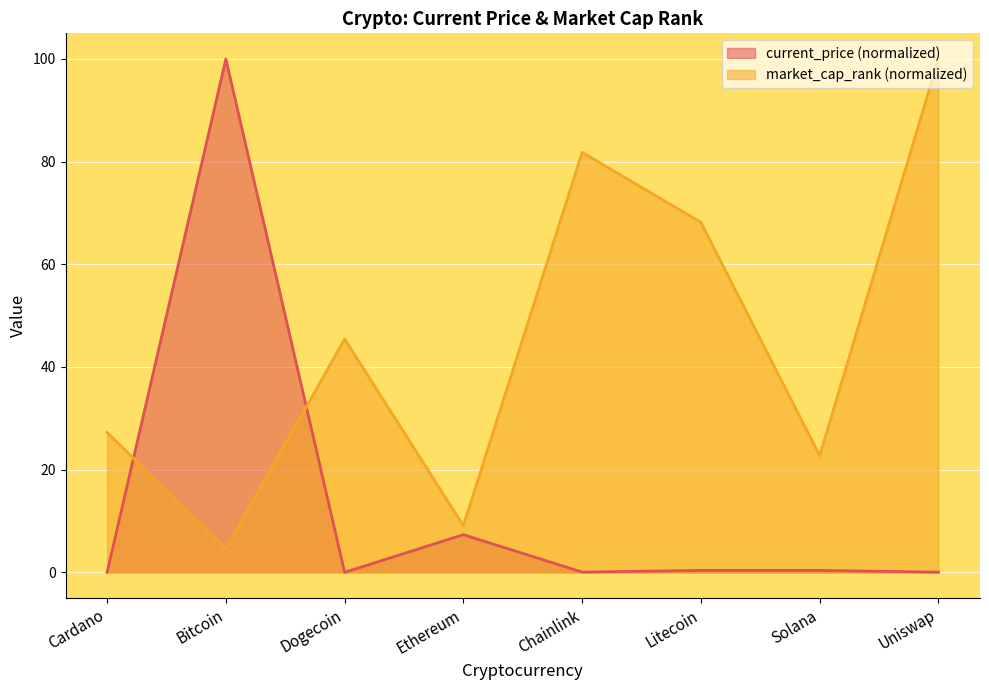

Rank the series at Solana from highest to lowest value.

market_cap_rank (normalized), current_price (normalized)